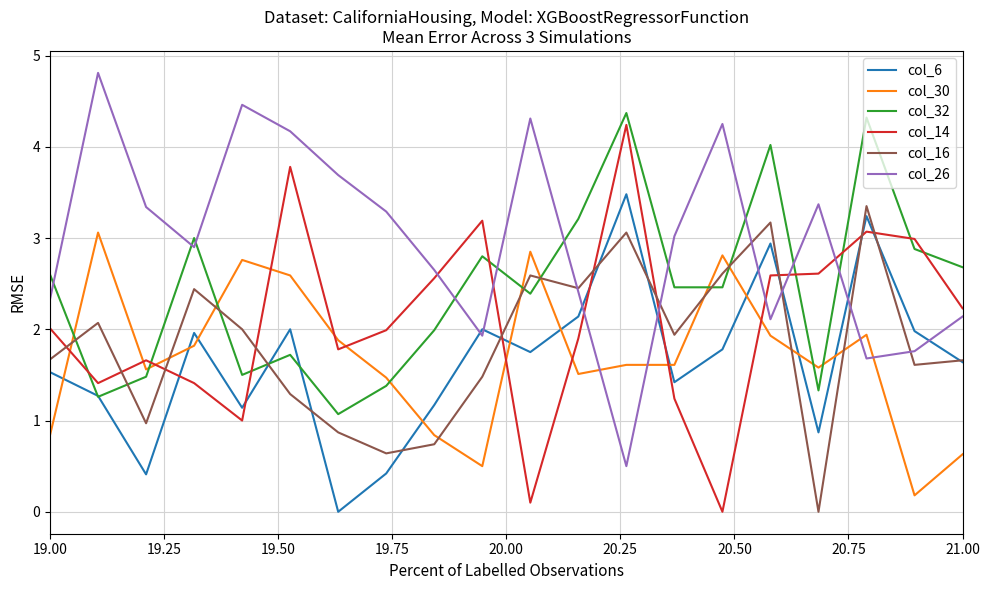

What is the greatest value displayed?

4.8